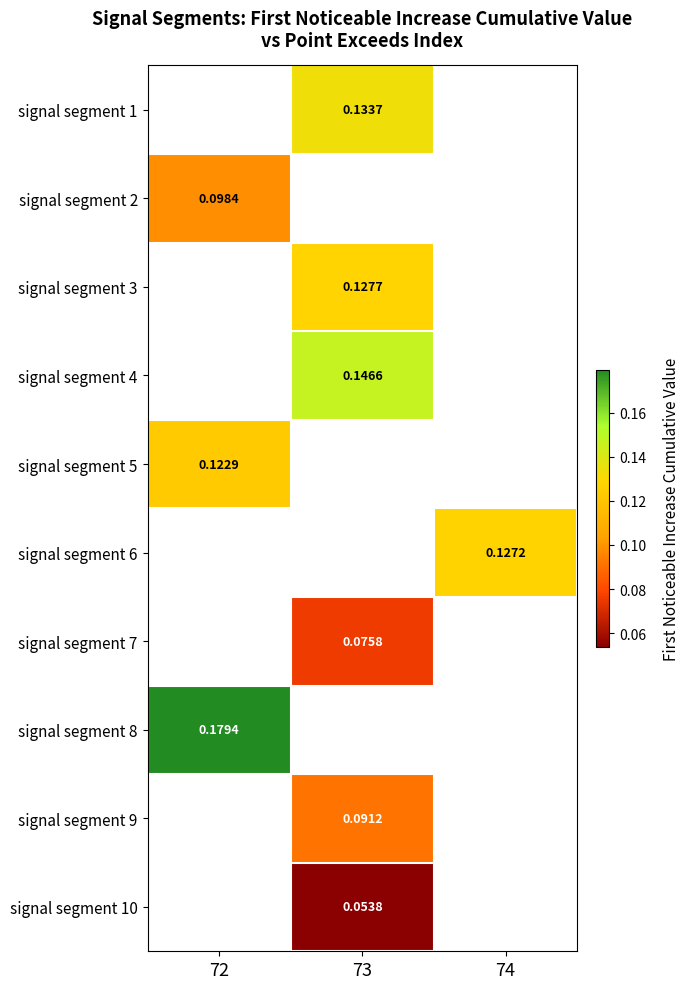

Where does the signal segment 4 series first go above 0?

73